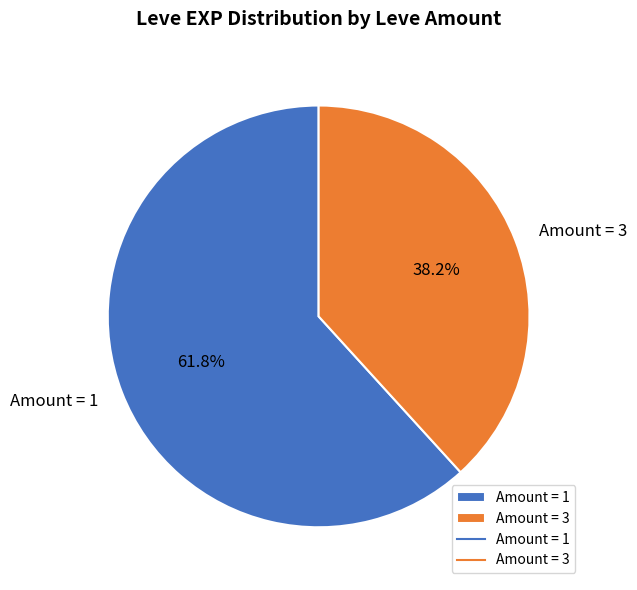

Does Amount = 3 account for over 50% of the chart?

No